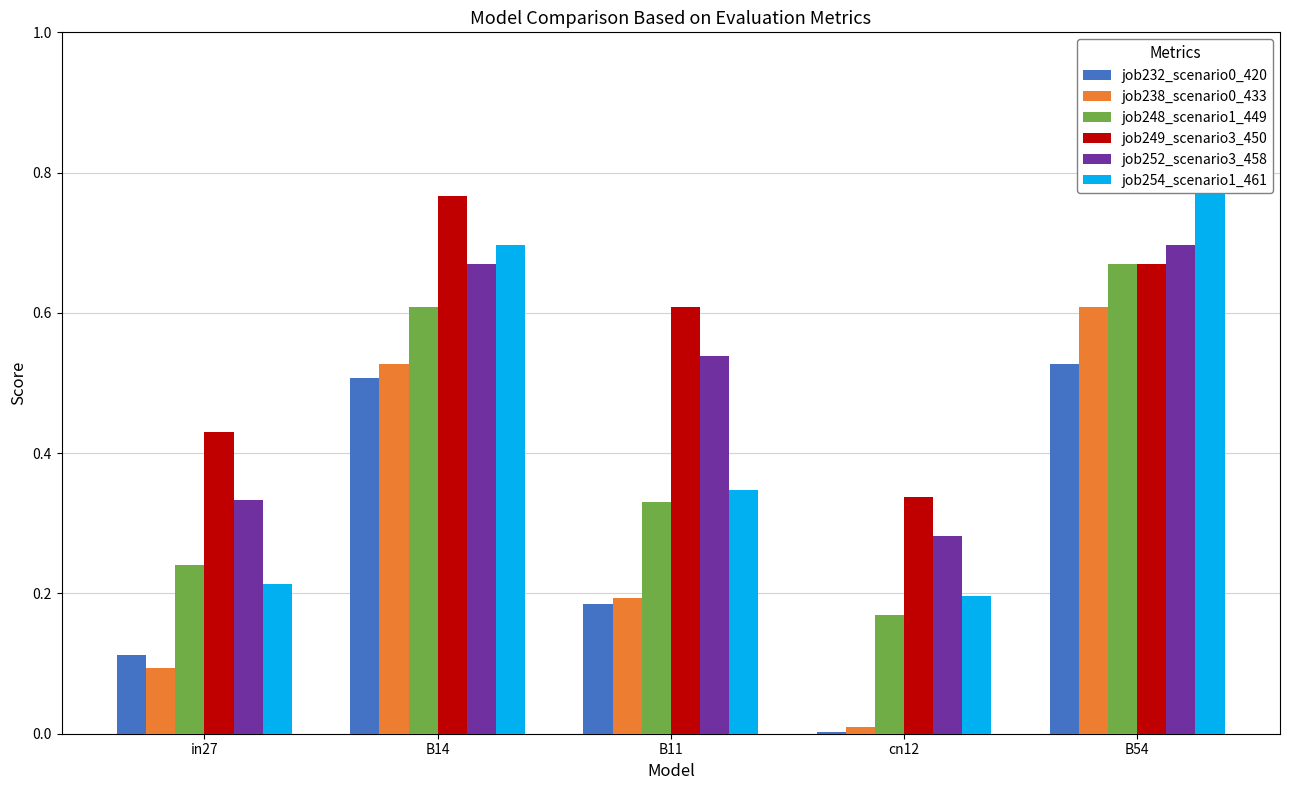

Are the bars grouped side by side (vs. stacked)?

Yes